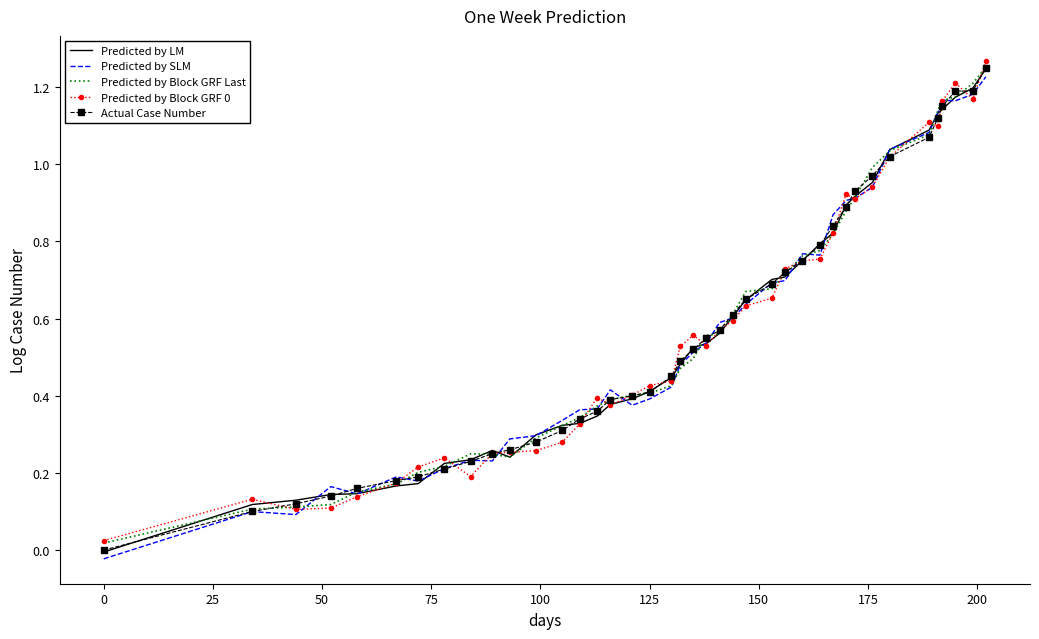

How many intersections are there between Actual Case Number and Predicted by SLM?

18